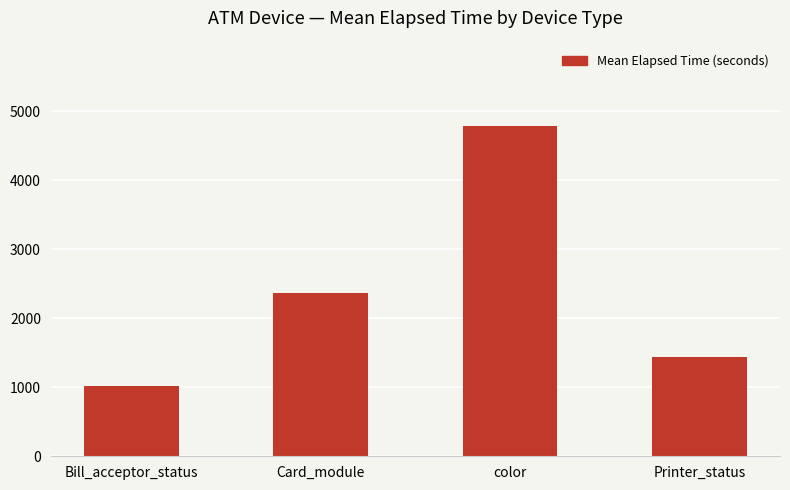

True or false: the data shows 4789.3 at color.

True